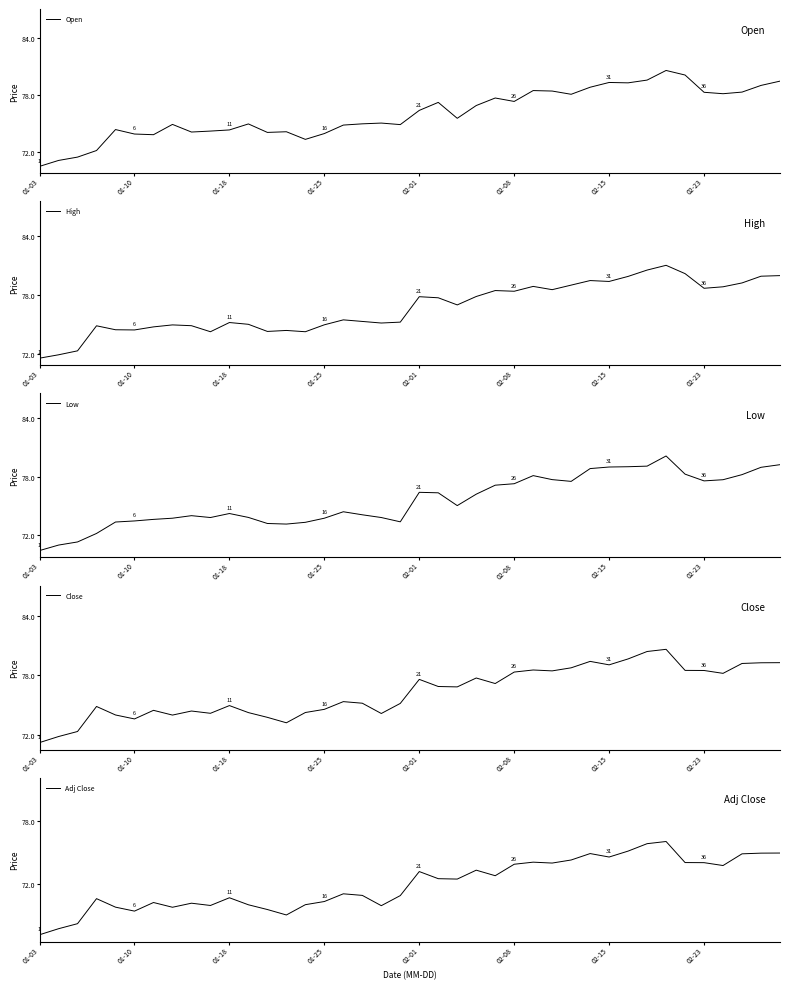

What is the spread (max minus min) of values at 27?

4.5